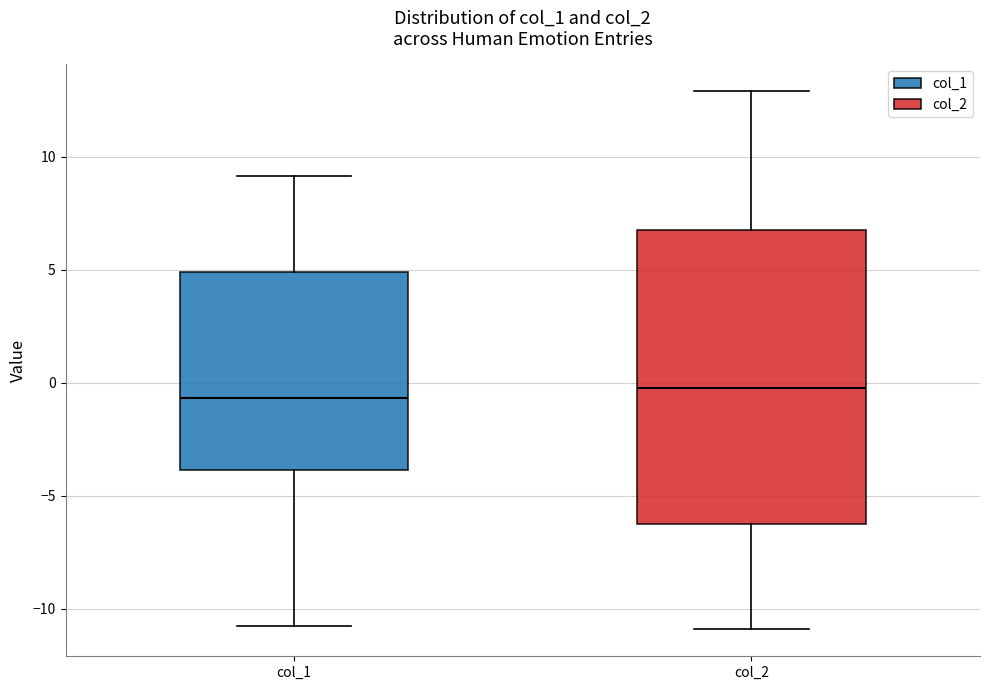

Comparing the boxes themselves (not the whiskers), which one is the tallest?

col_2